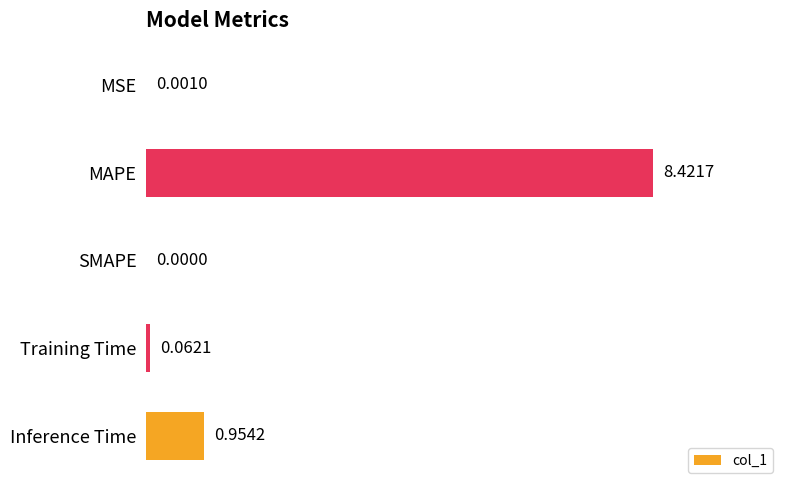

What is the change in value from MAPE to SMAPE?

-8.4